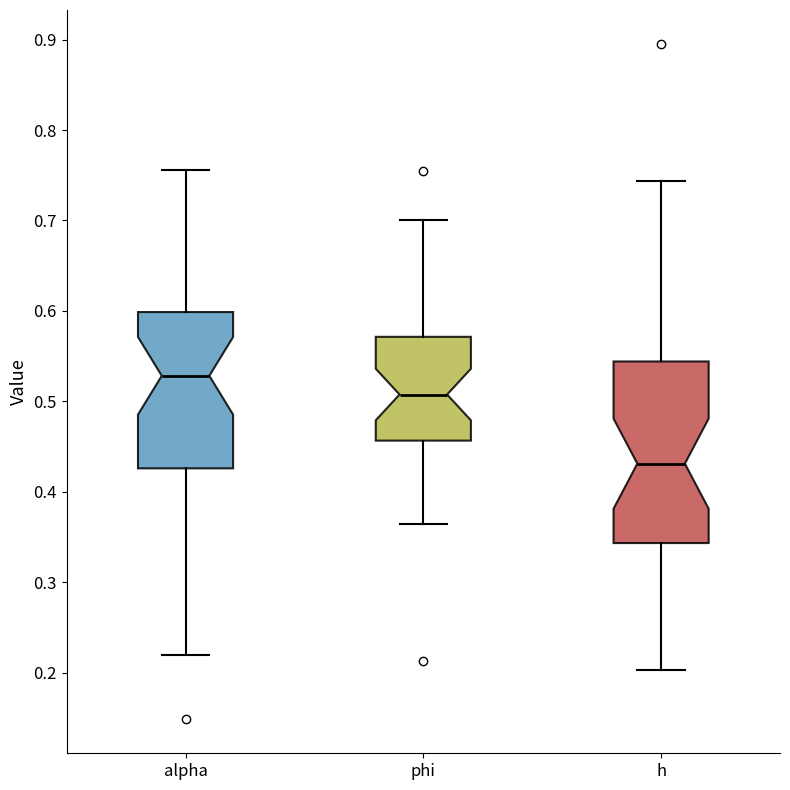

Reading left to right, read every box against the y-axis: the position of its median line, the range the box covers, and the ends of its whiskers. The values are not printed on the chart, so give them approximately, as read against the axis.

alpha: median 0.53, box 0.43 to 0.60, whiskers 0.22 to 0.76
phi: median 0.51, box 0.46 to 0.57, whiskers 0.36 to 0.70
h: median 0.43, box 0.34 to 0.54, whiskers 0.20 to 0.74